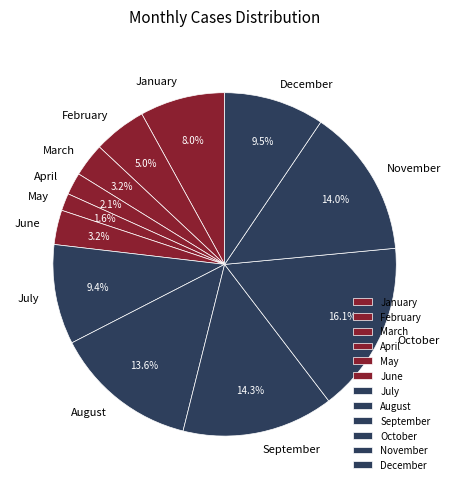

To the nearest percent, what percentage of the pie is May?

2%